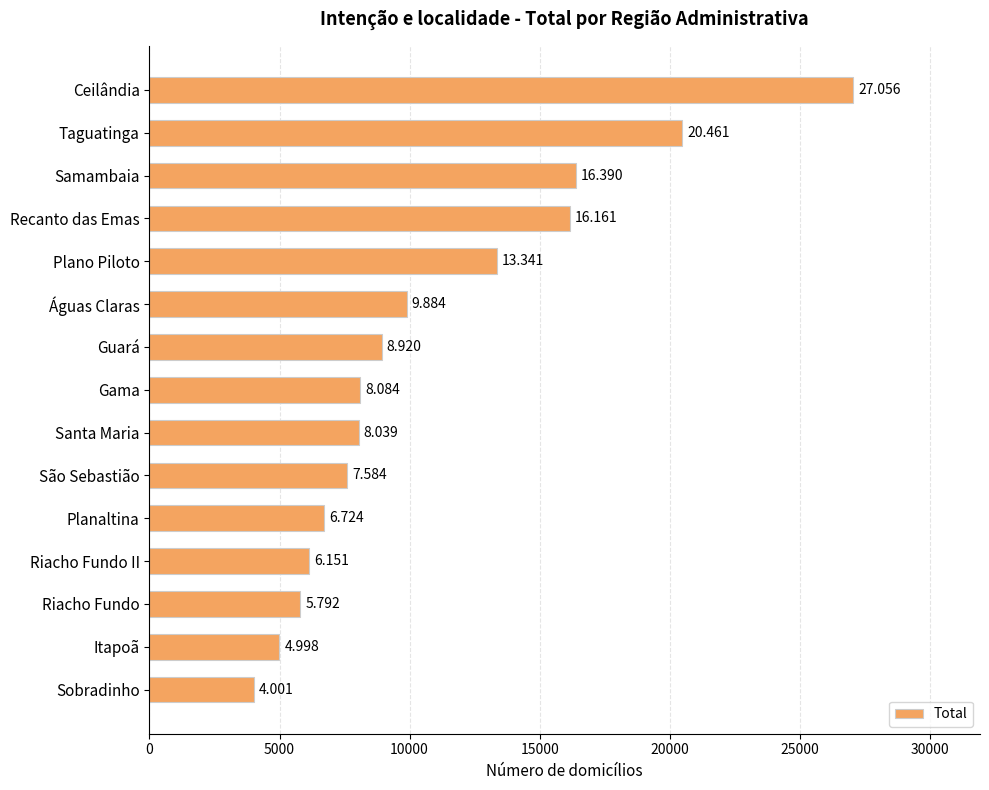

How many bars are there in total?

15